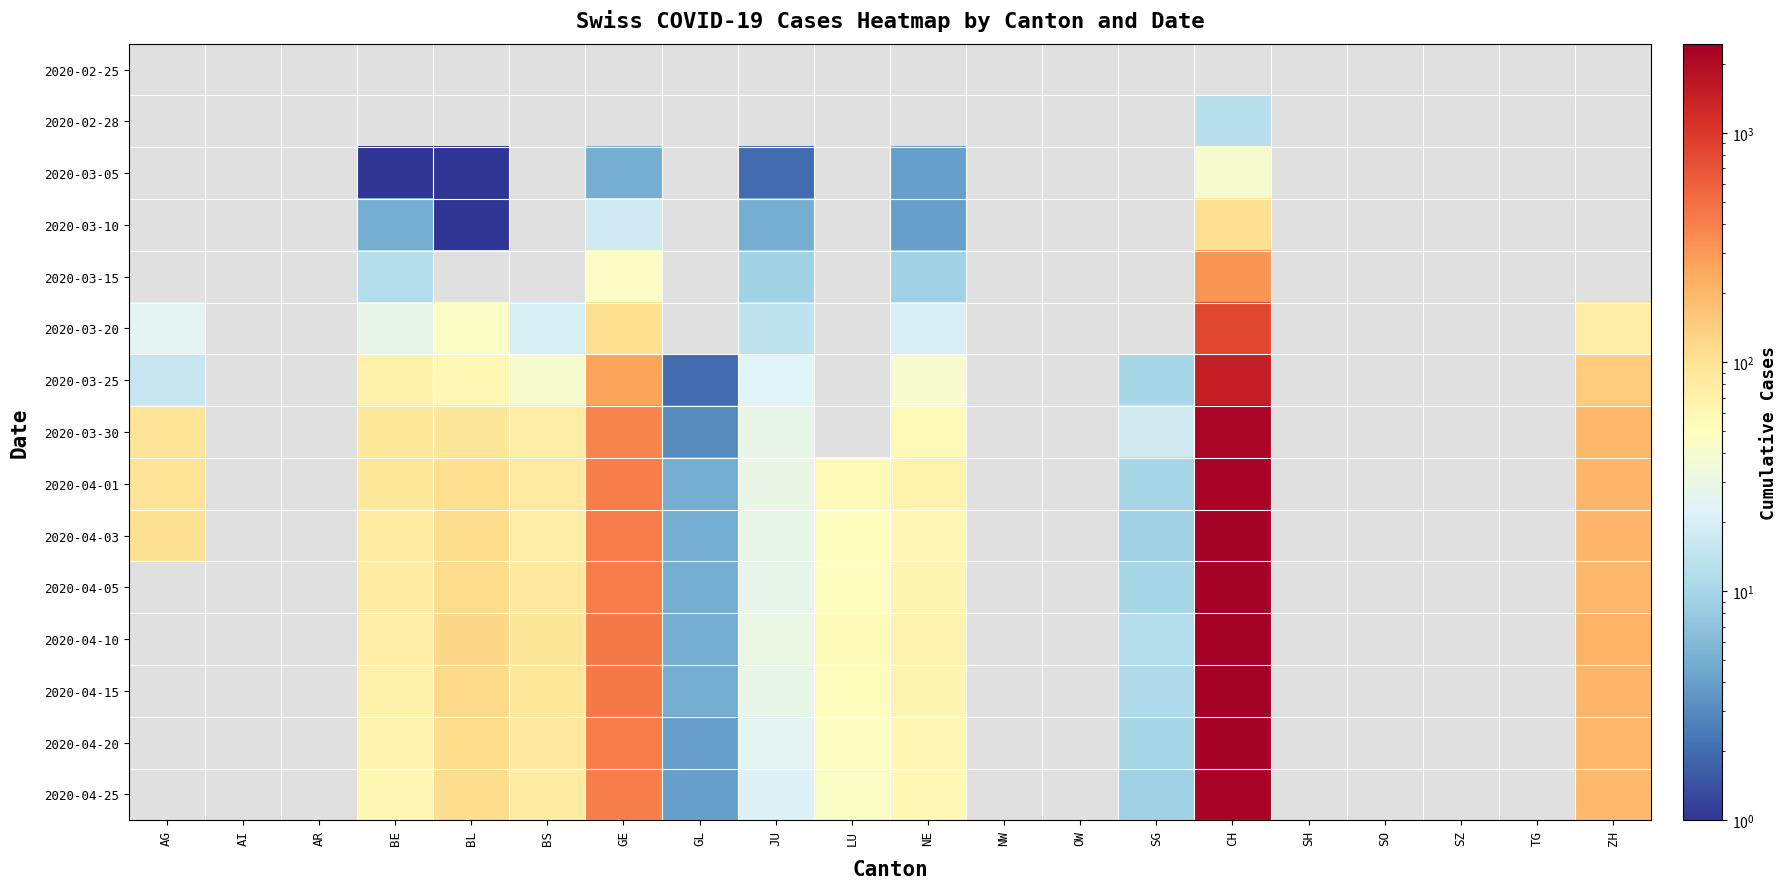

How many distinct data groups are displayed?

15